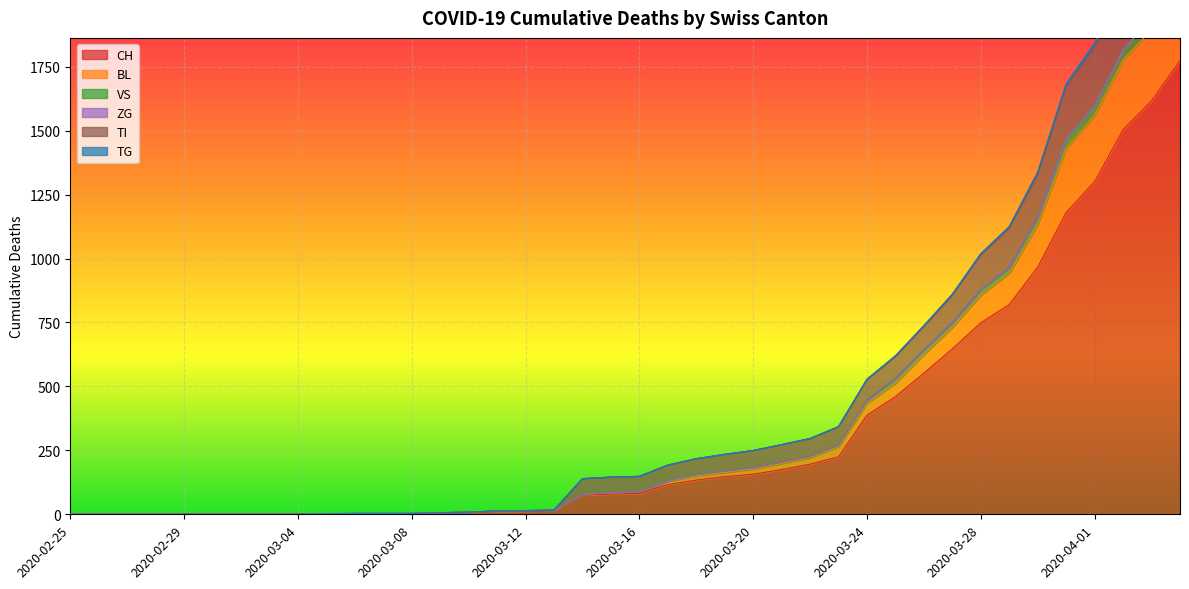

Which has a higher value, 2020-03-15 or 2020-02-27?

2020-03-15